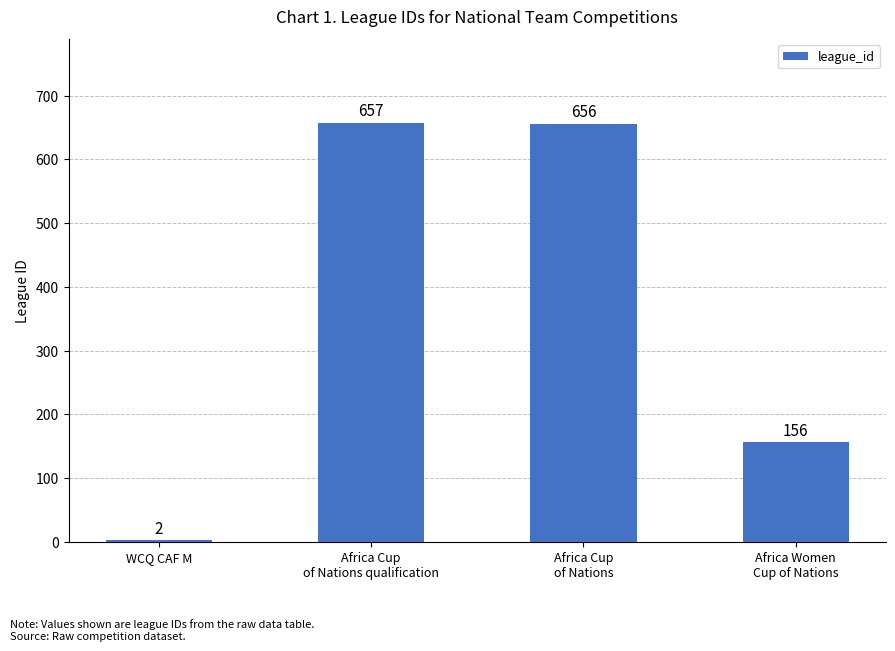

What is the sum of all values?

1471